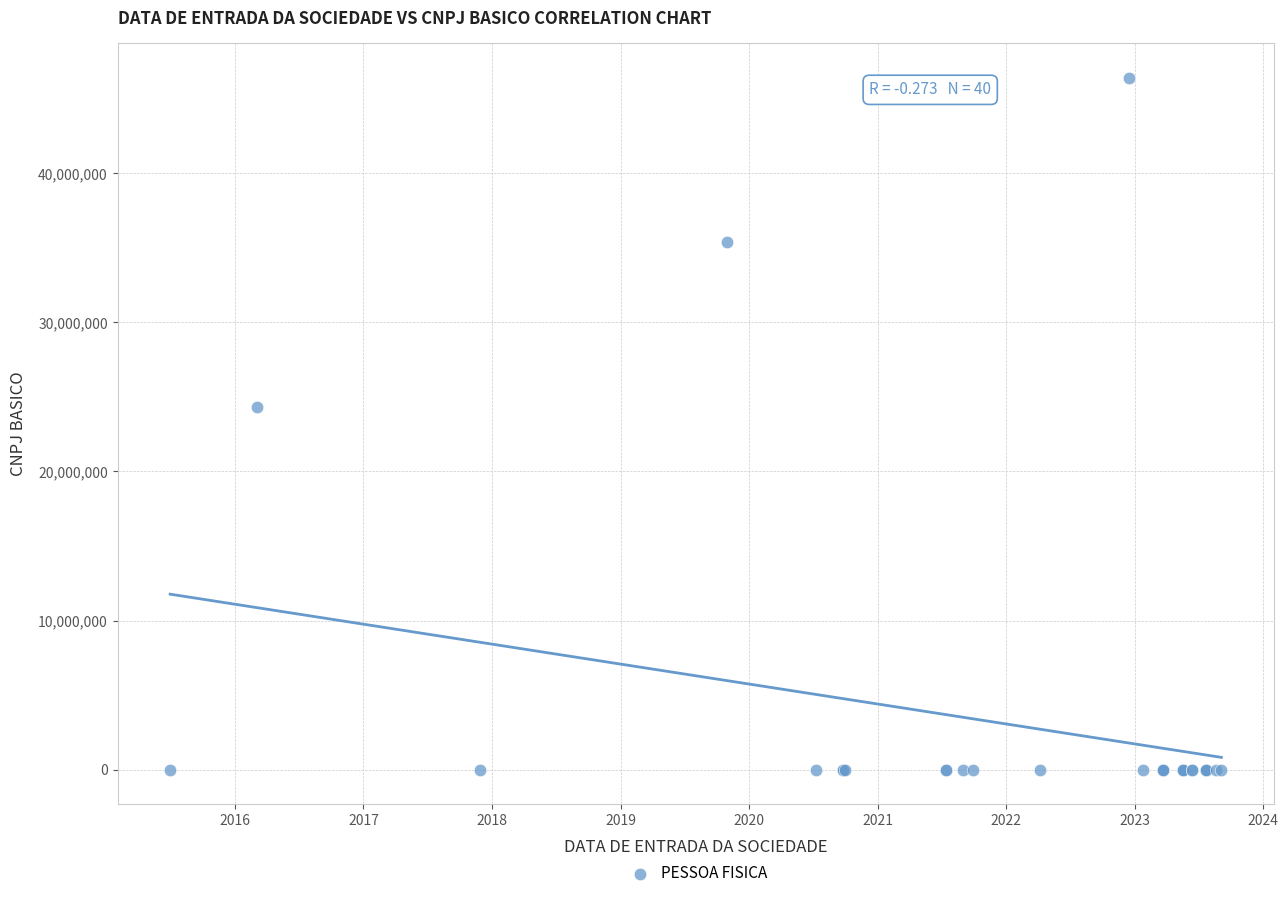

What Y value in the scatter plot is closest to 23198875?

24314093